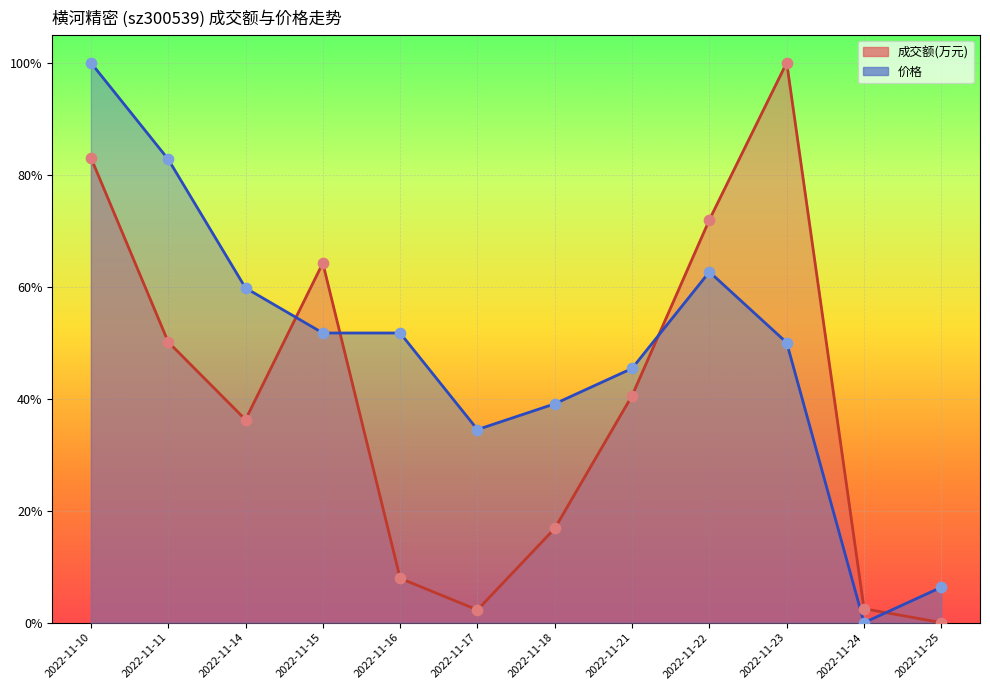

What is the total value across all series at 2022-11-17?

0.4